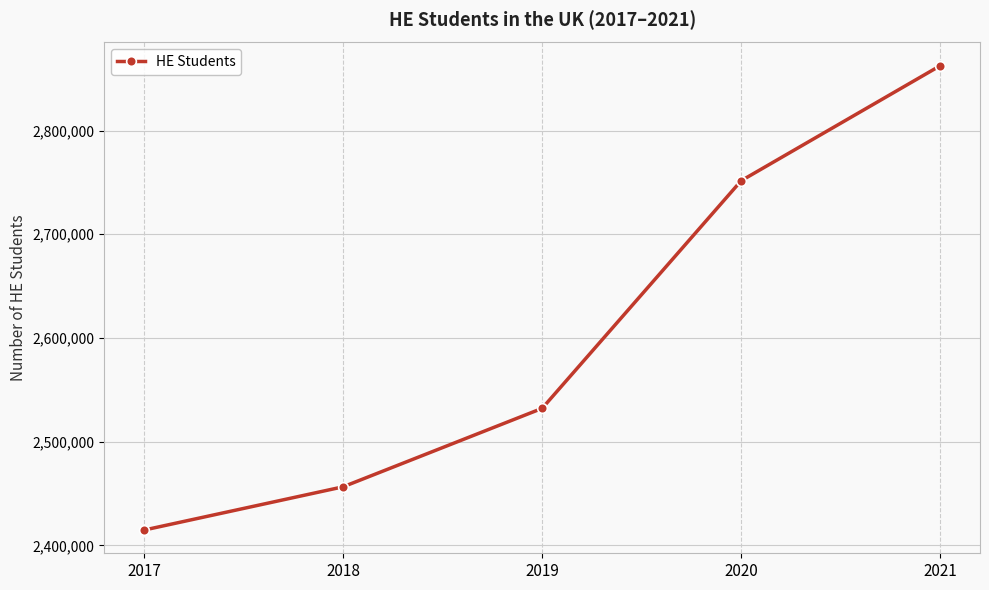

What is the difference between the maximum and minimum values?

447820